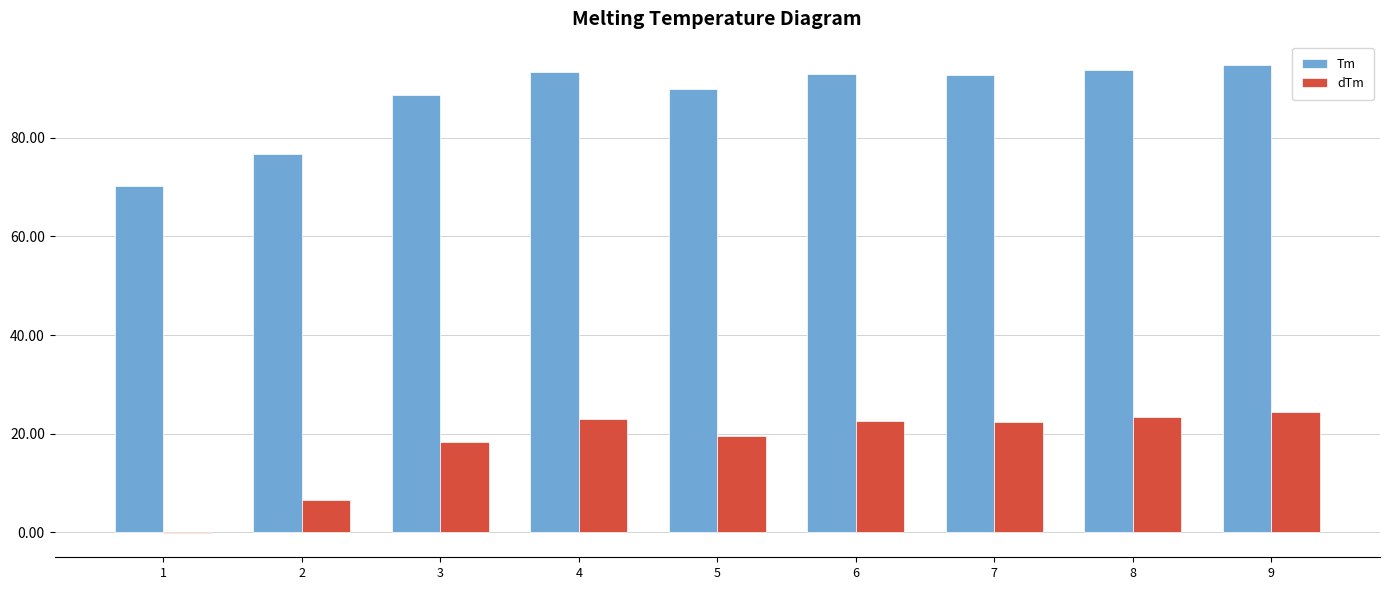

Is it true that Tm equals 40.1 at 3?

False